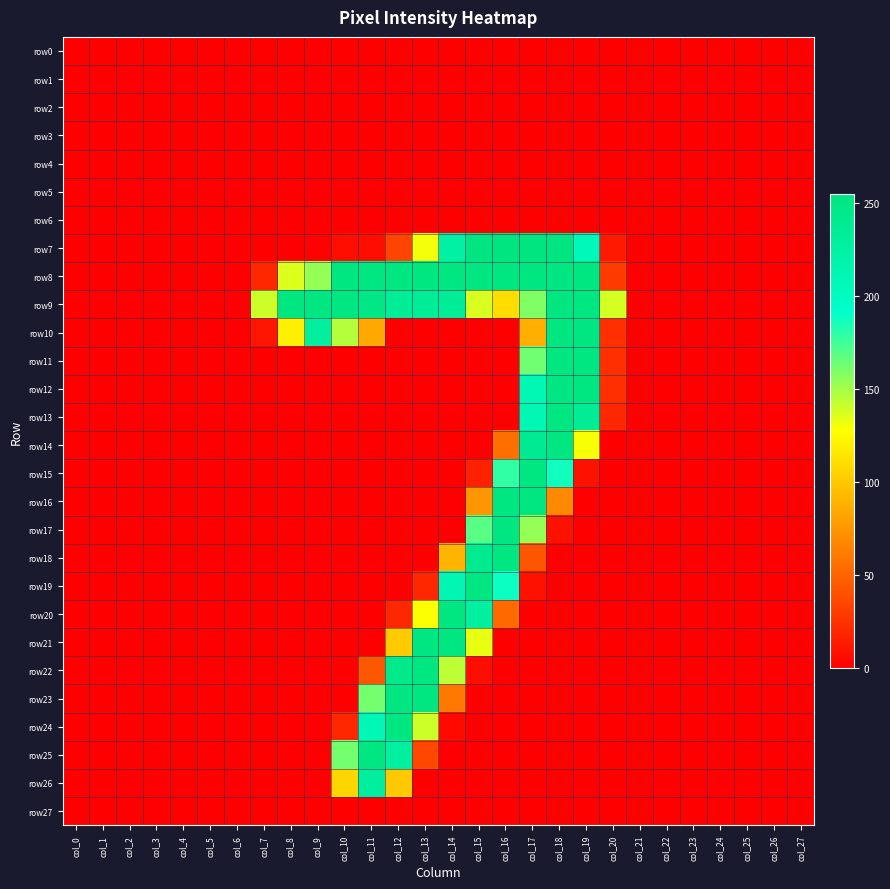

At which category is the sum across all series the highest?

col_17